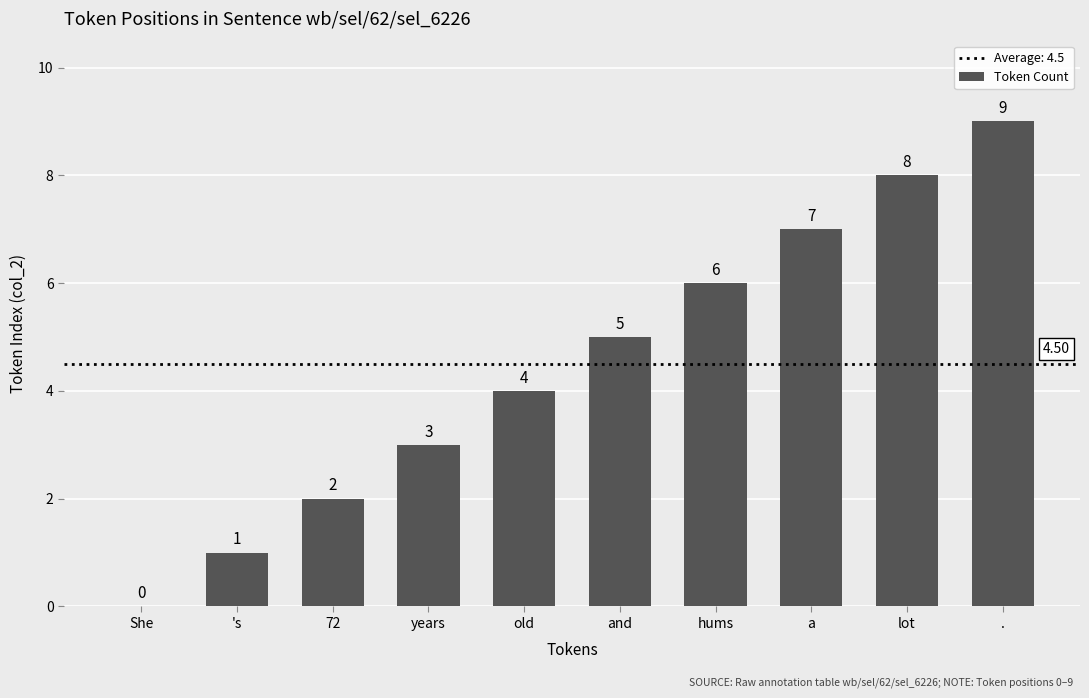

Where is the data nearest to the value 4?

old